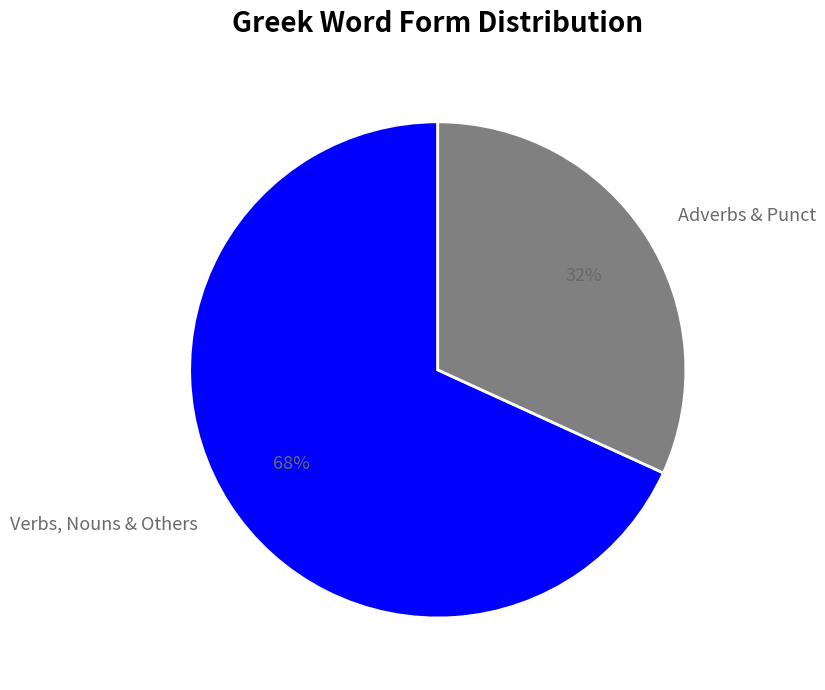

The Verbs, Nouns & Others slice represents 80% of the pie. True or false?

False